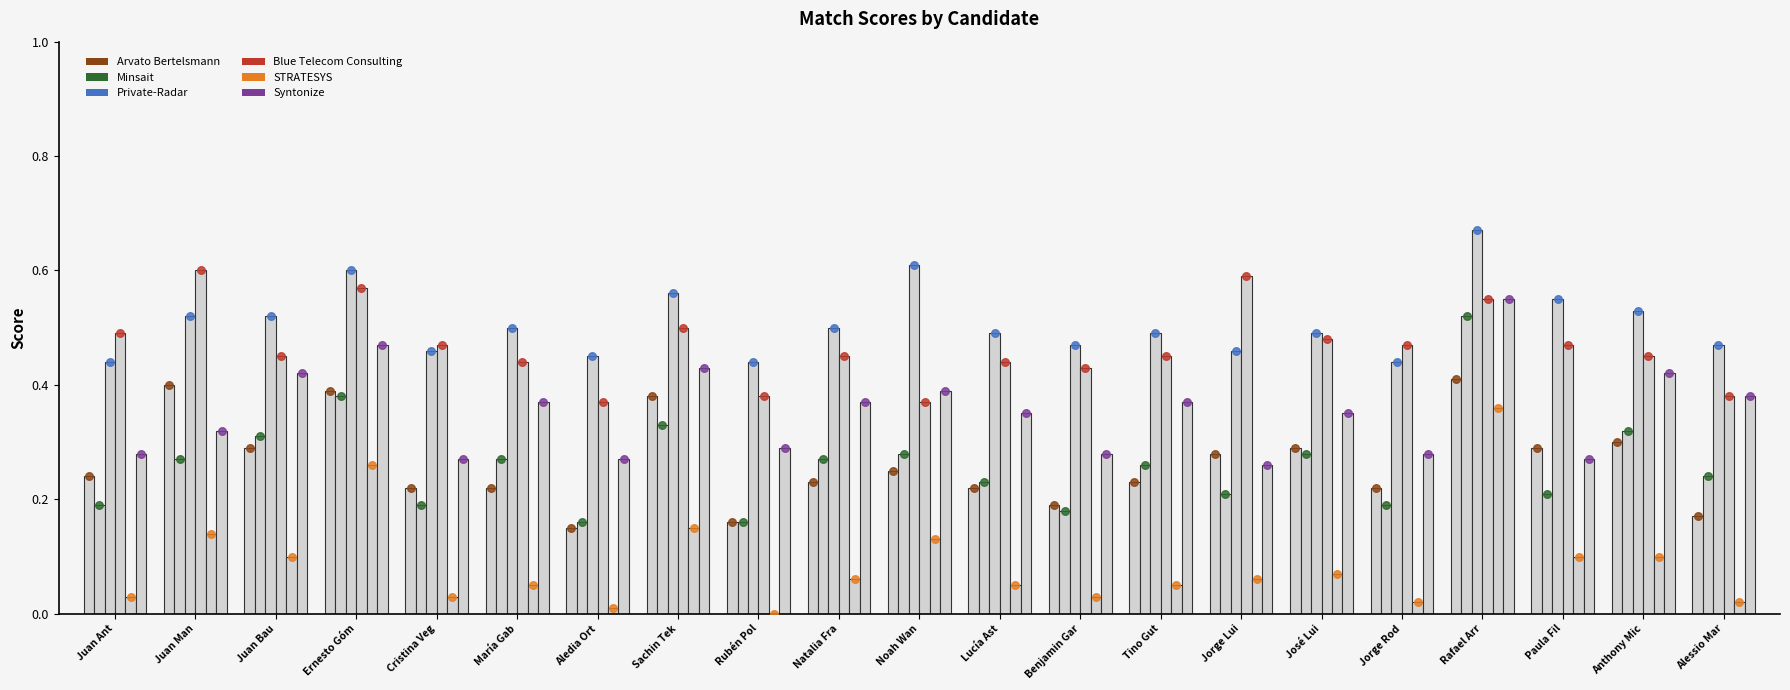

Which series reaches the maximum Y coordinate?

Private-Radar